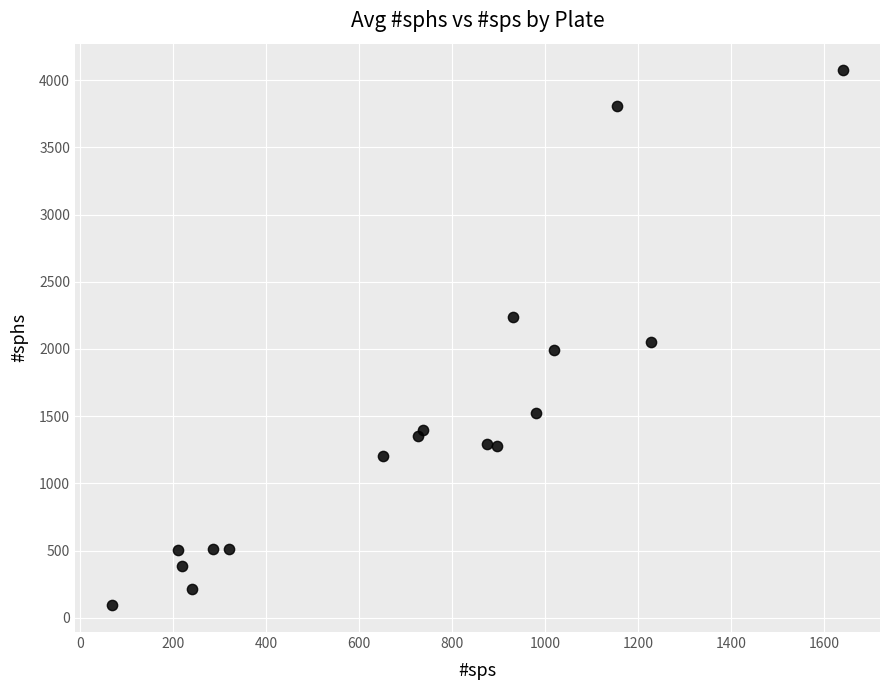

What is the range of X values (max minus min)?

1575